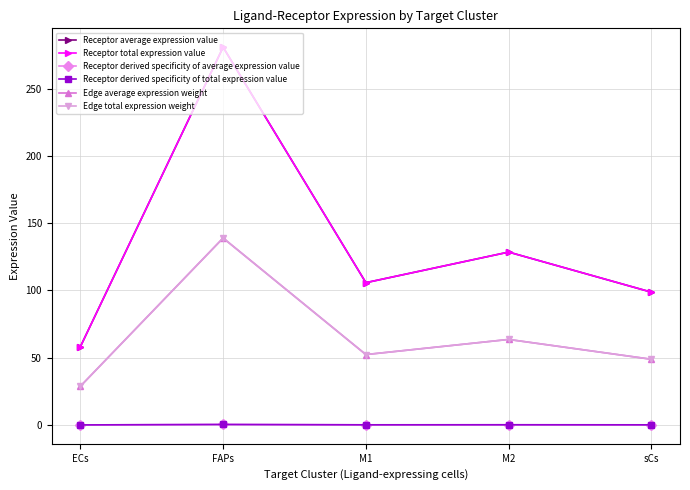

What is the difference between the Receptor average expression value values at ECs and M1?

47.6